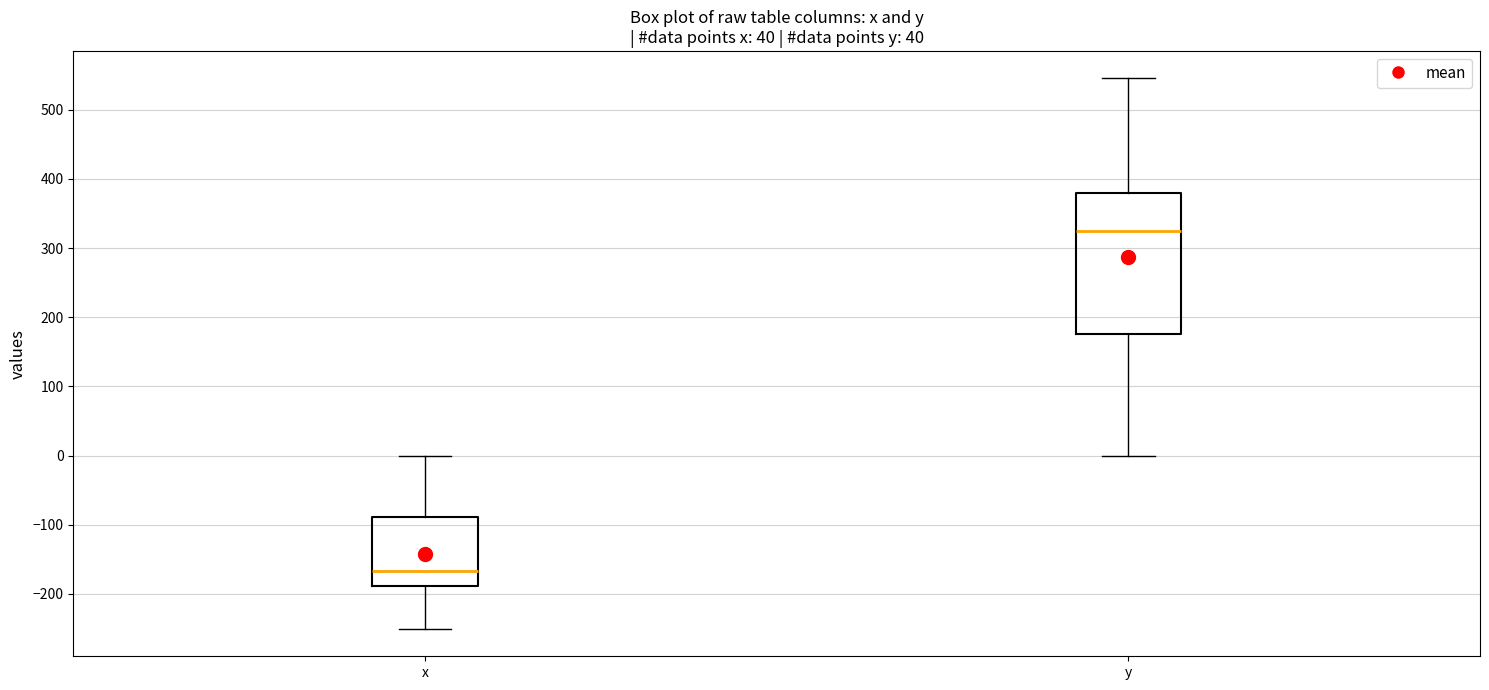

Reading left to right, read every box against the y-axis: the position of its median line, the range the box covers, and the ends of its whiskers. The values are not printed on the chart, so give them approximately, as read against the axis.

x: median -170, box -190 to -90, whiskers -250 to 0
y: median 320, box 180 to 380, whiskers 0 to 550